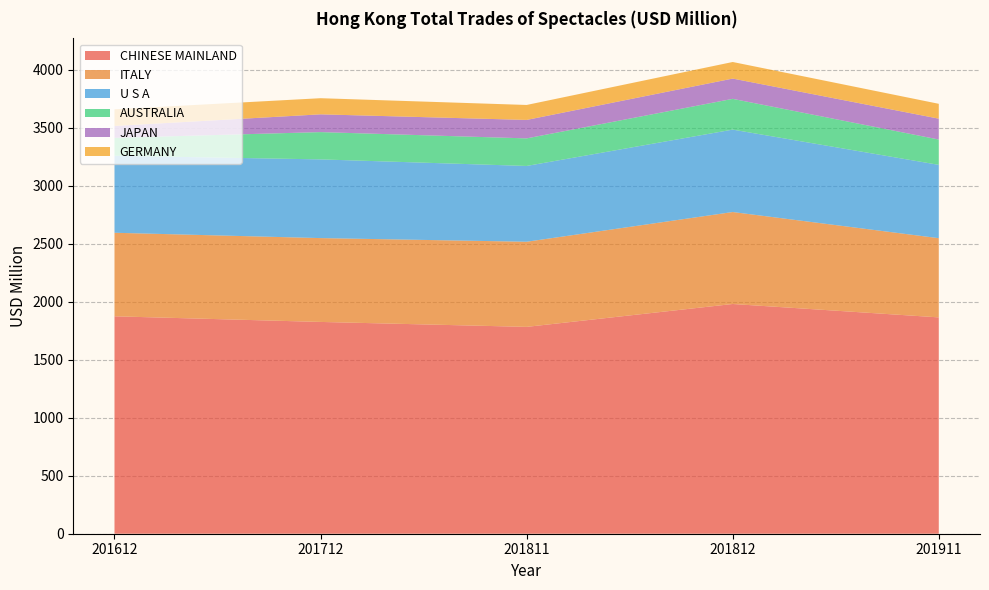

Reading left to right, extract all data points from this chart.

CHINESE MAINLAND: 201612=1873.7	201712=1825.1	201811=1782.6	201812=1979.8	201911=1864.3
ITALY: 201612=720.0	201712=722.6	201811=733.6	201812=792.6	201911=682.6
U S A: 201612=663.4	201712=678.2	201811=653.2	201812=710.2	201911=631.9
AUSTRALIA: 201612=154.4	201712=235.1	201811=237.5	201812=265.1	201911=218.2
JAPAN: 201612=102.5	201712=153.2	201811=159.2	201812=174.8	201911=179.9
GERMANY: 201612=143.5	201712=139.0	201811=129.0	201812=142.9	201911=128.1